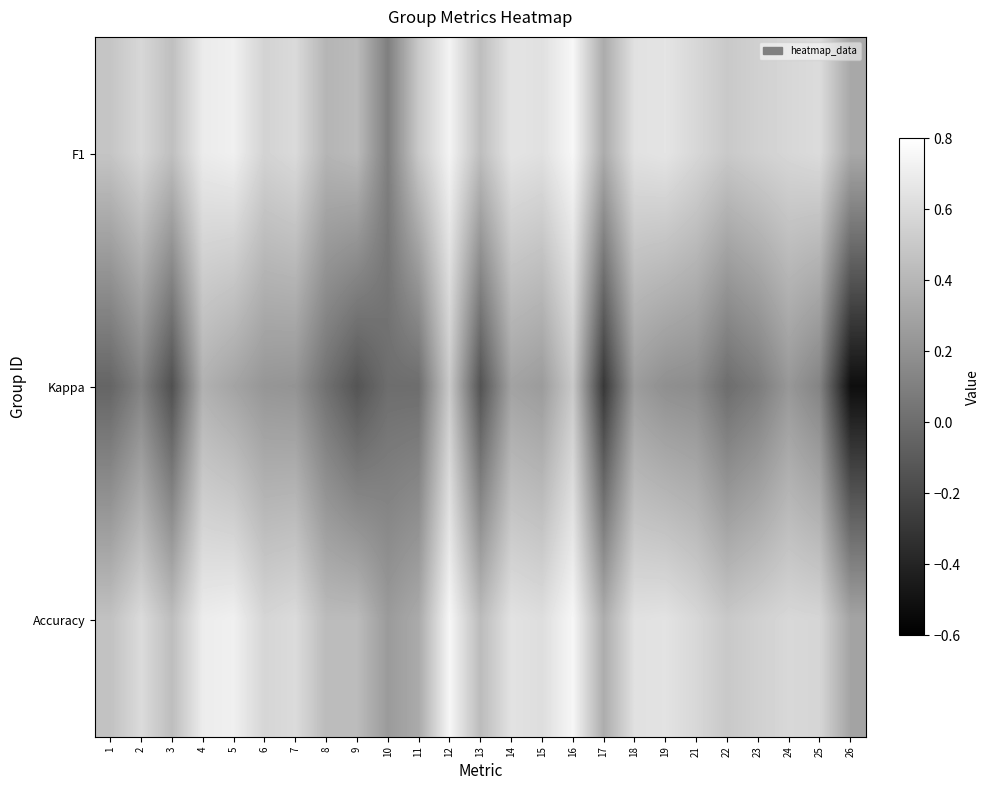

What is the total value across all series at 26?

0.1